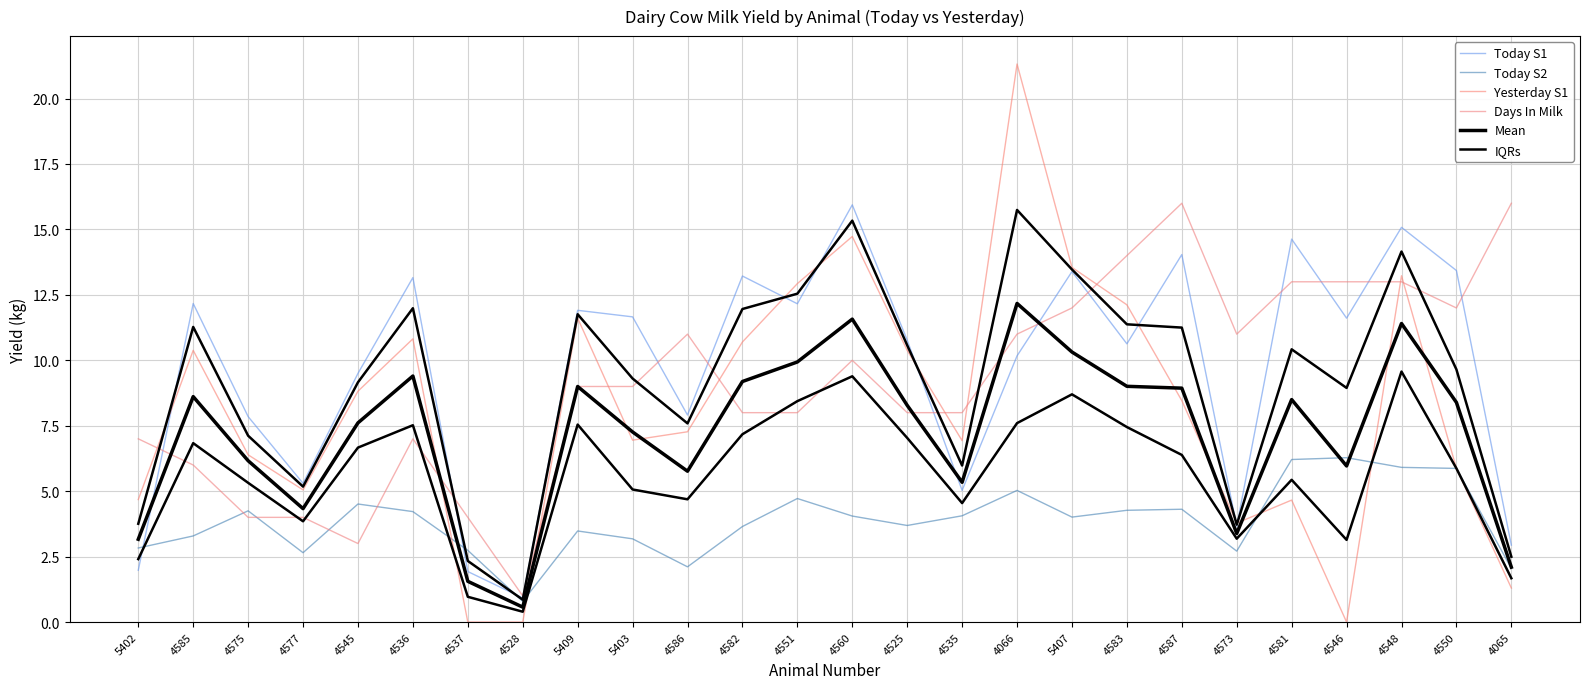

At which category is the sum across all series the highest?

4548